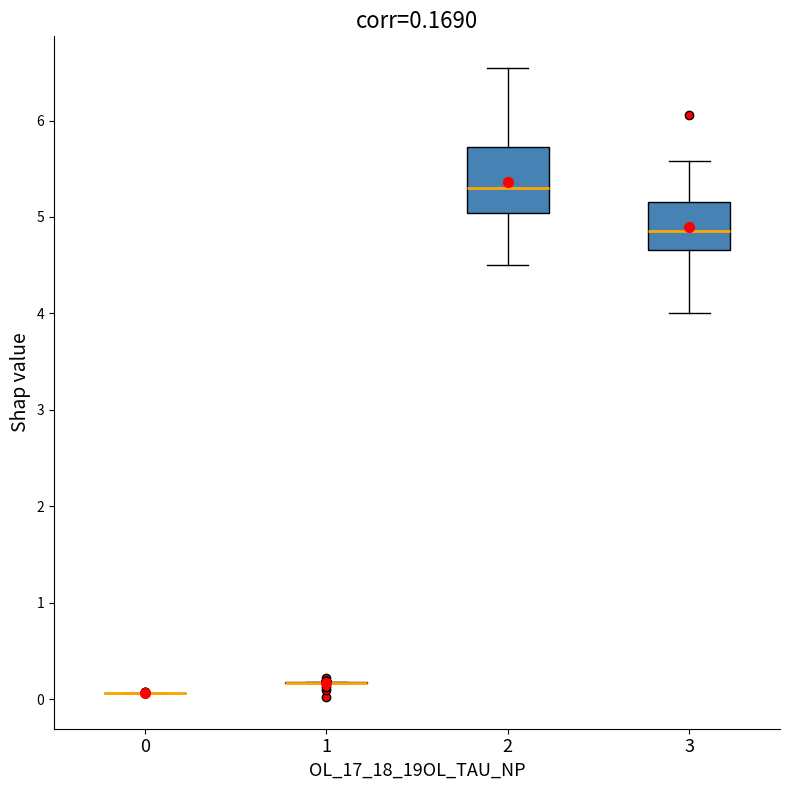

Which box is the tallest, from its lower edge to its upper edge?

2